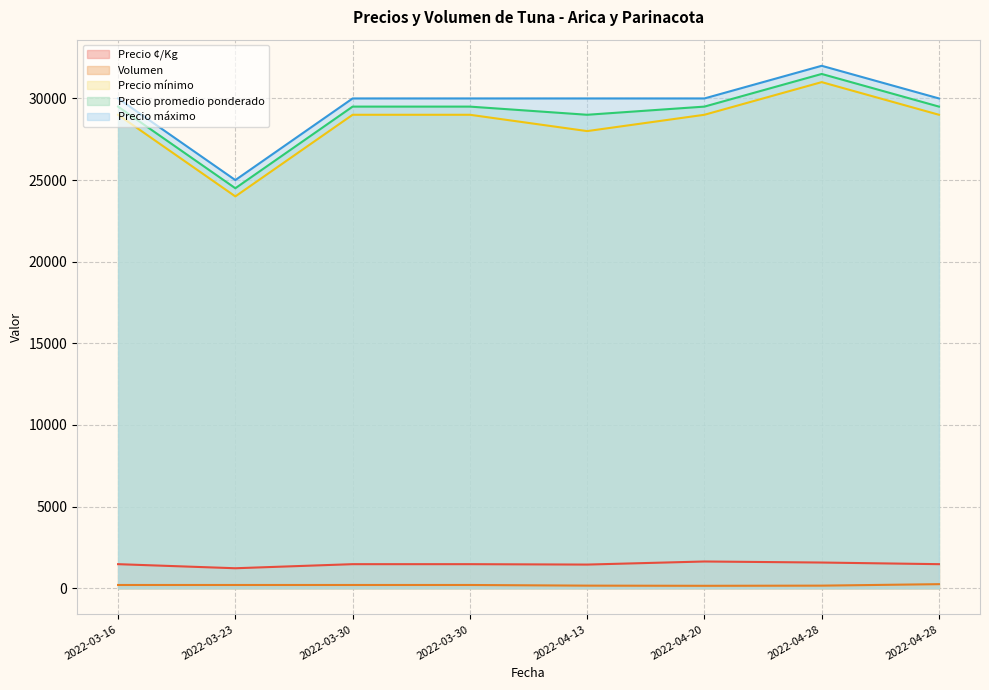

What is the difference between the Volumen values at 2022-03-30 and 2022-04-28?

40